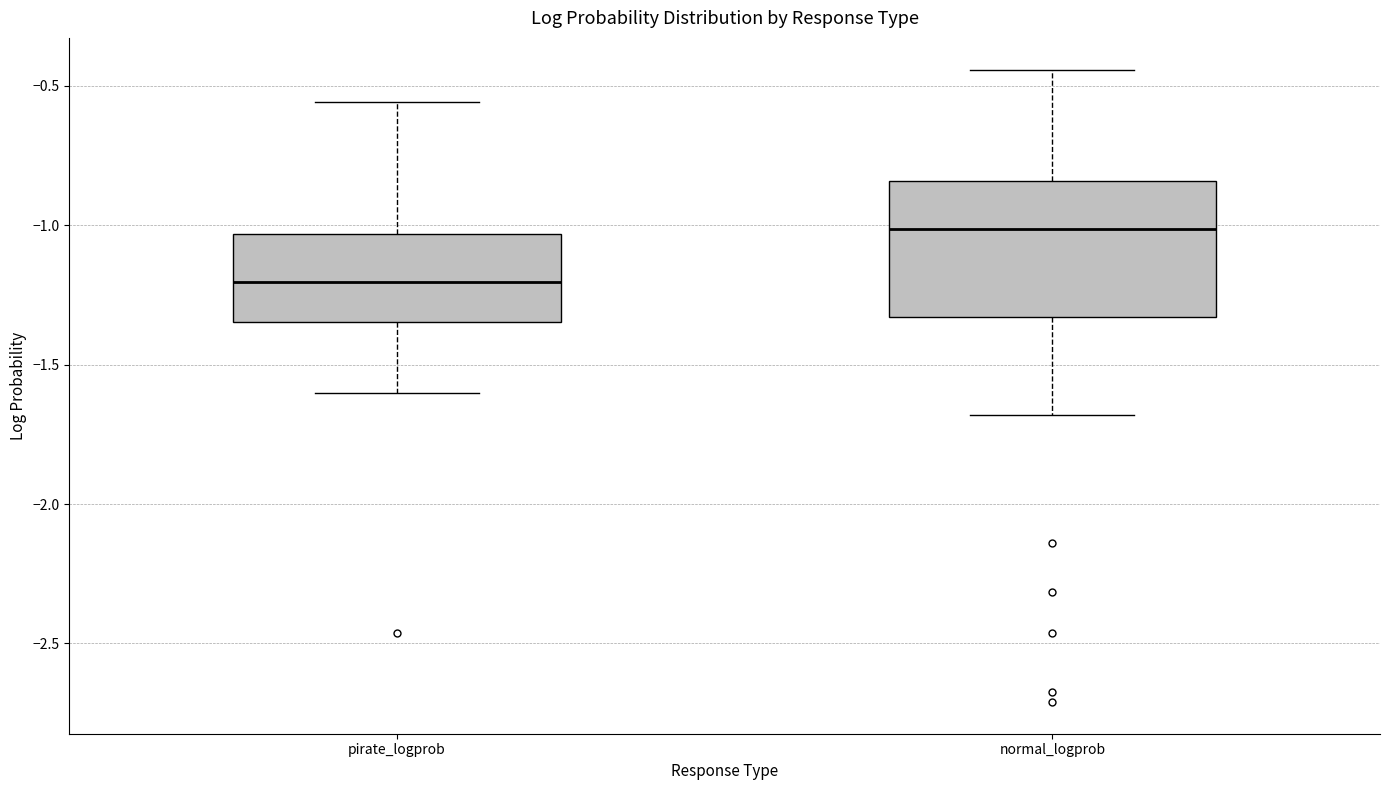

Which box's median line is the lowest?

pirate_logprob